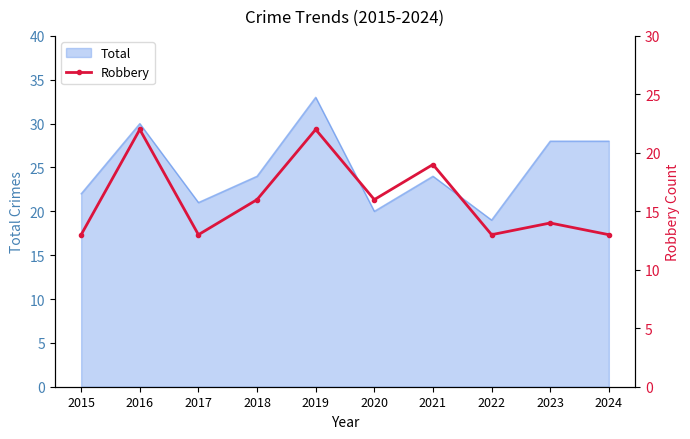

The chart shows a value of 19 at 2021. True or false?

True